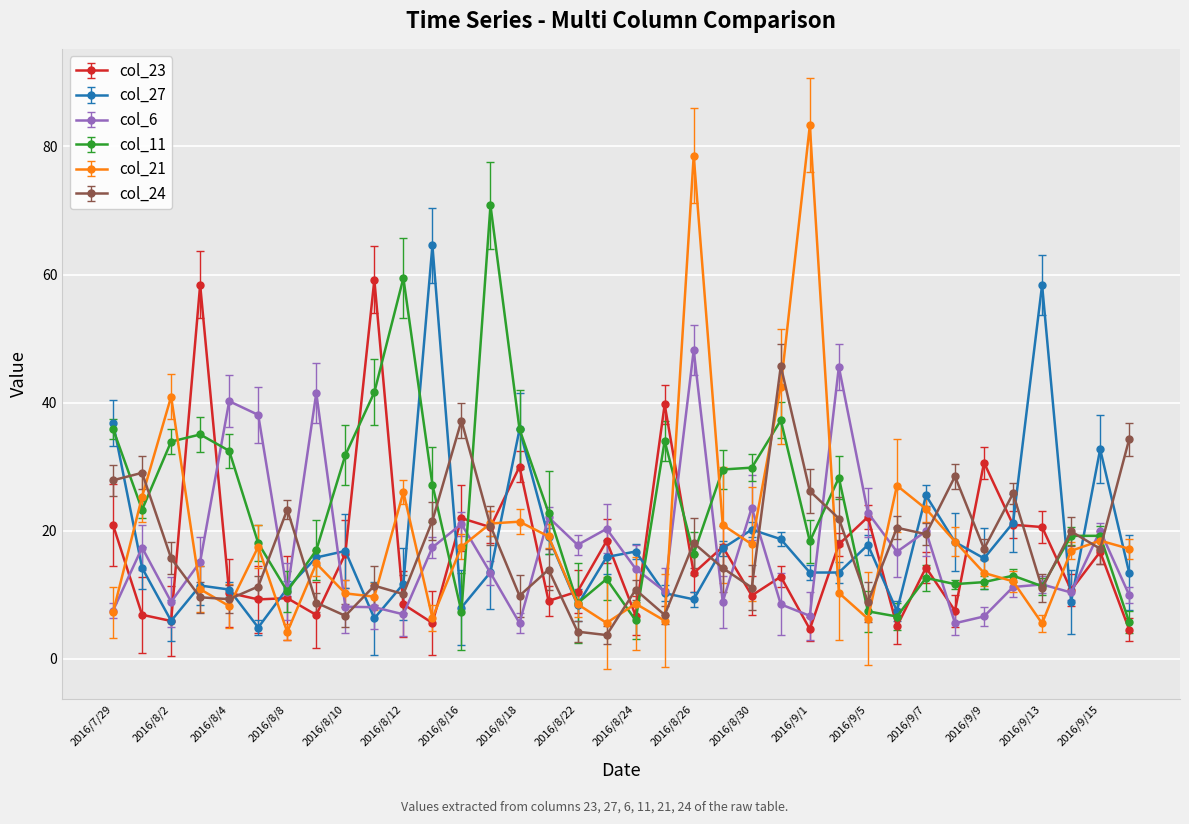

What is the value of the col_6 point at the 16th from the left?

22.1